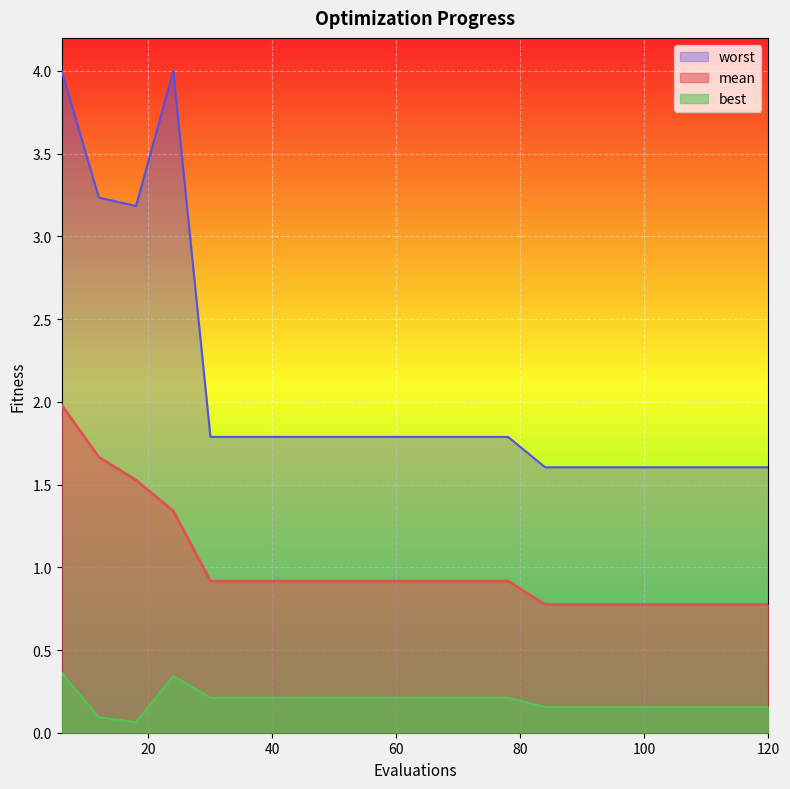

Which category has the lowest value across all series?

18